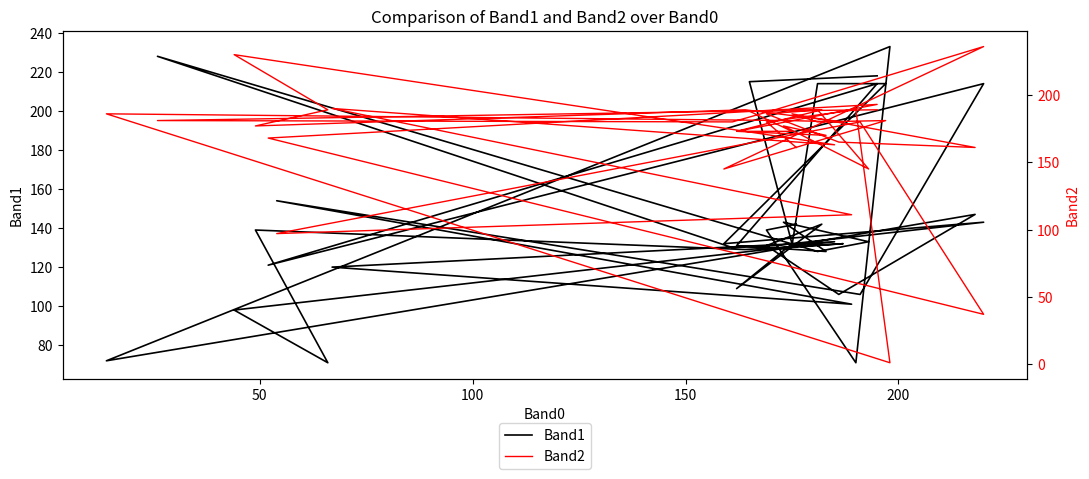

What is the maximum value shown in the chart?

236